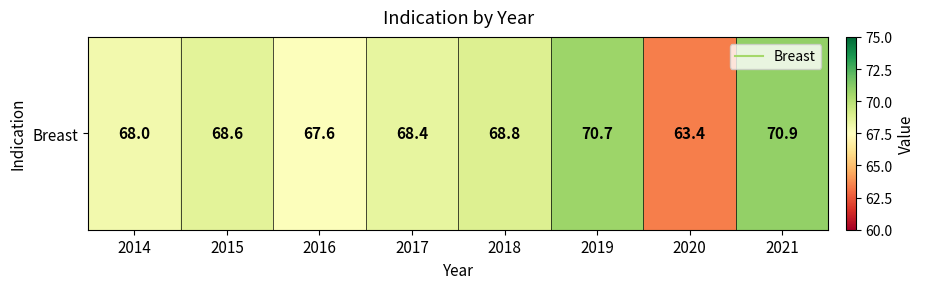

Where is the data nearest to the value 67?

2016